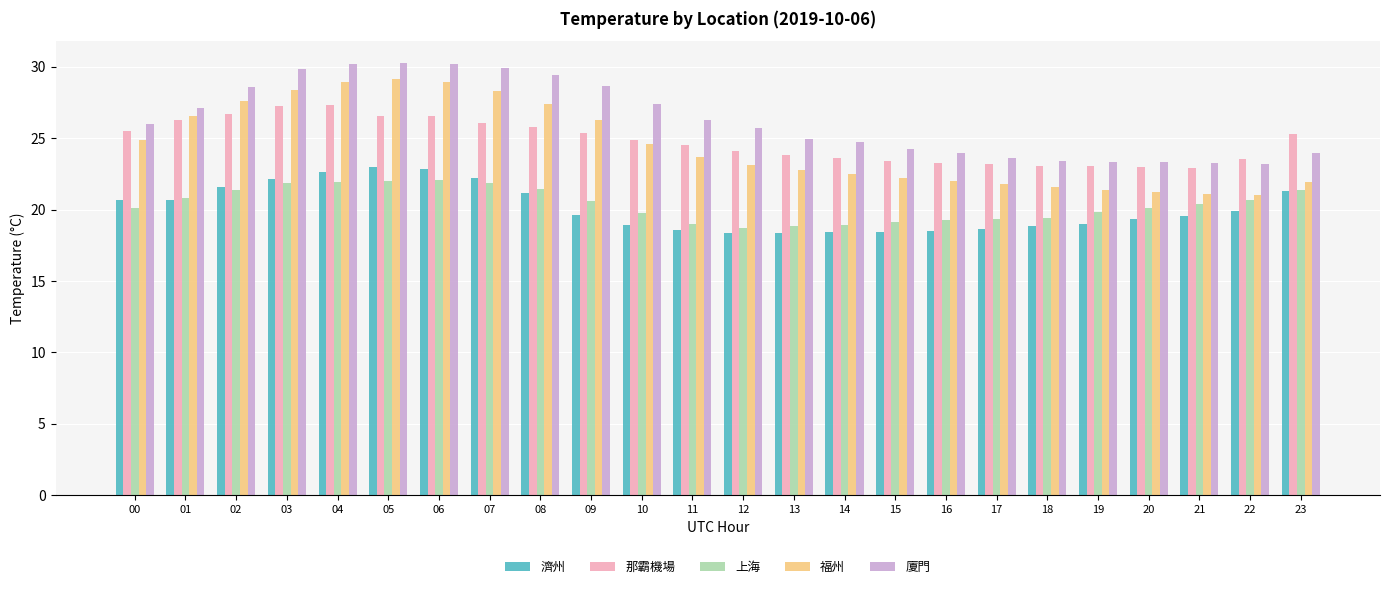

What is the difference between the second highest and second lowest values in the 那霸機場 series?

4.3